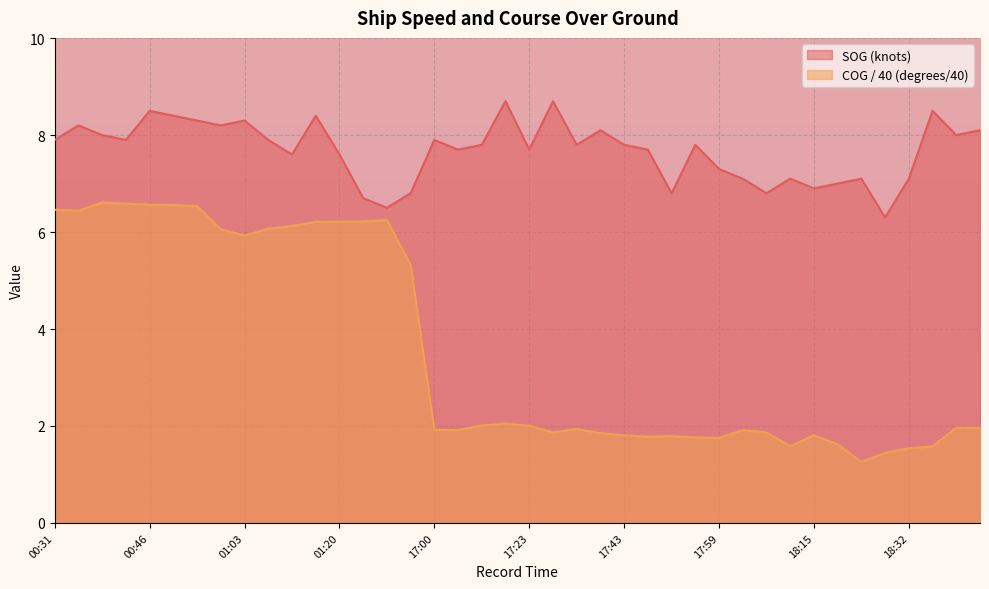

What is the value of the SOG point at the 30th from the left?

7.1